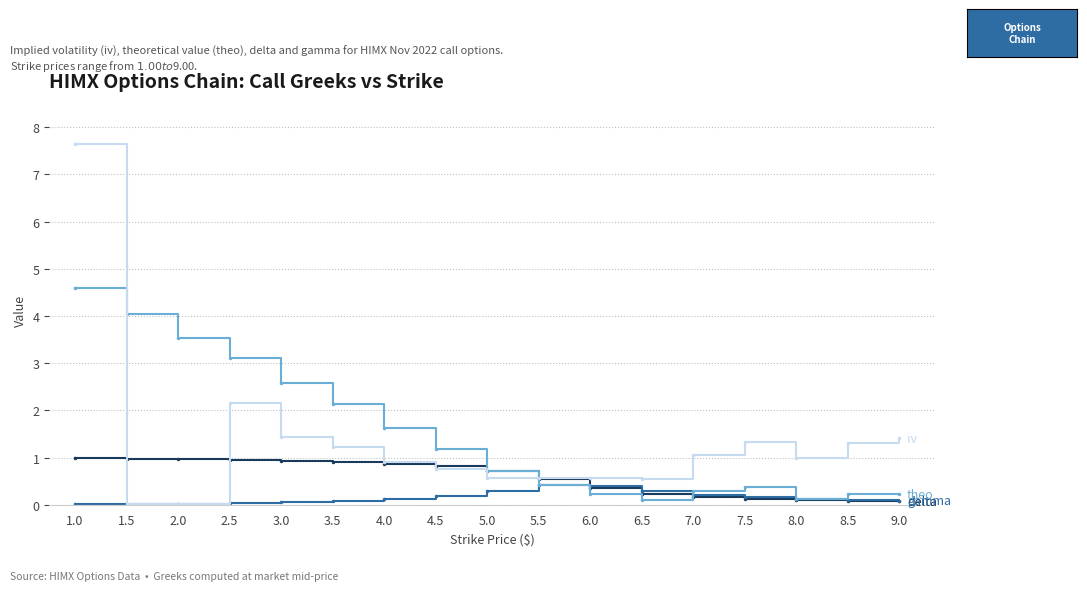

What is the maximum value shown in the chart?

7.7